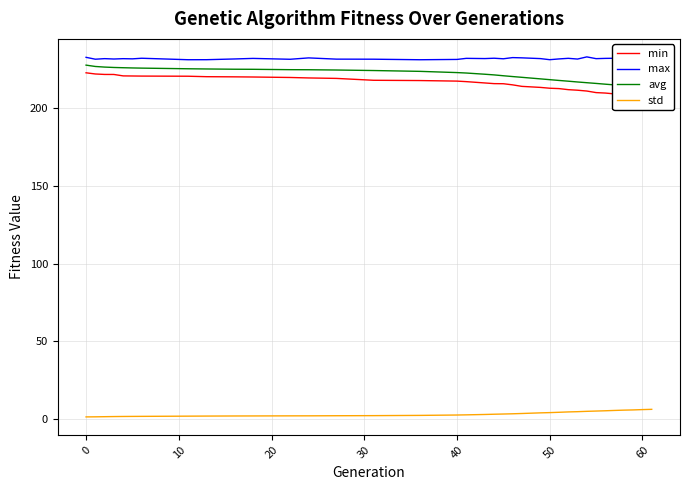

The value of max at 50 is 231.3. True or false?

True